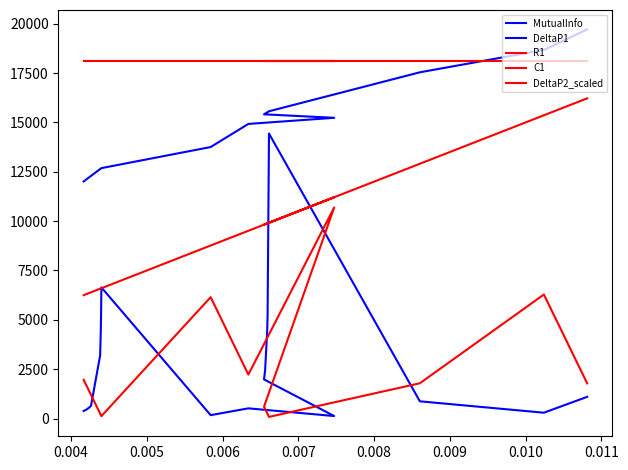

How many interior local peaks does the R1 series have?

3